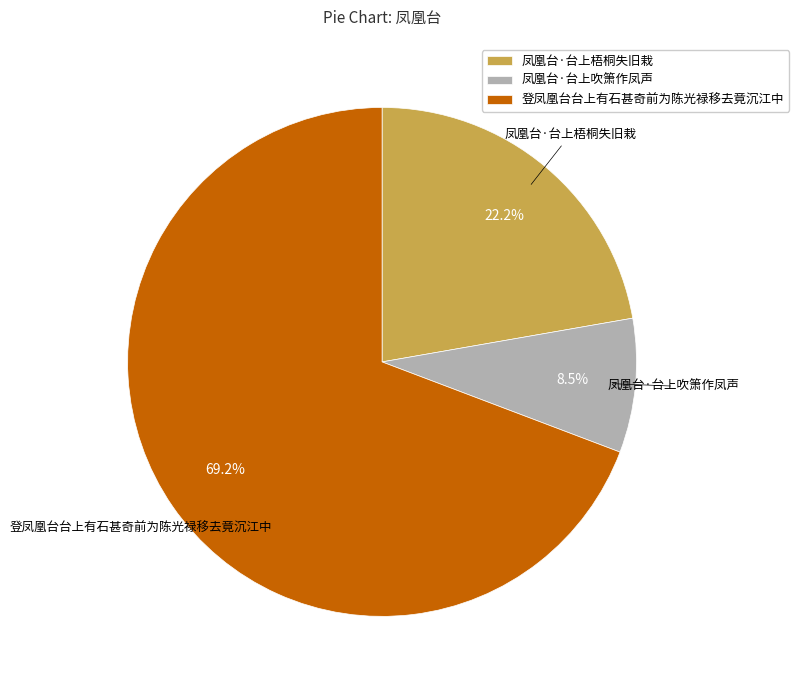

Which category has the biggest portion of the pie?

登凤凰台台上有石甚奇前为陈光禄移去竟沉江中